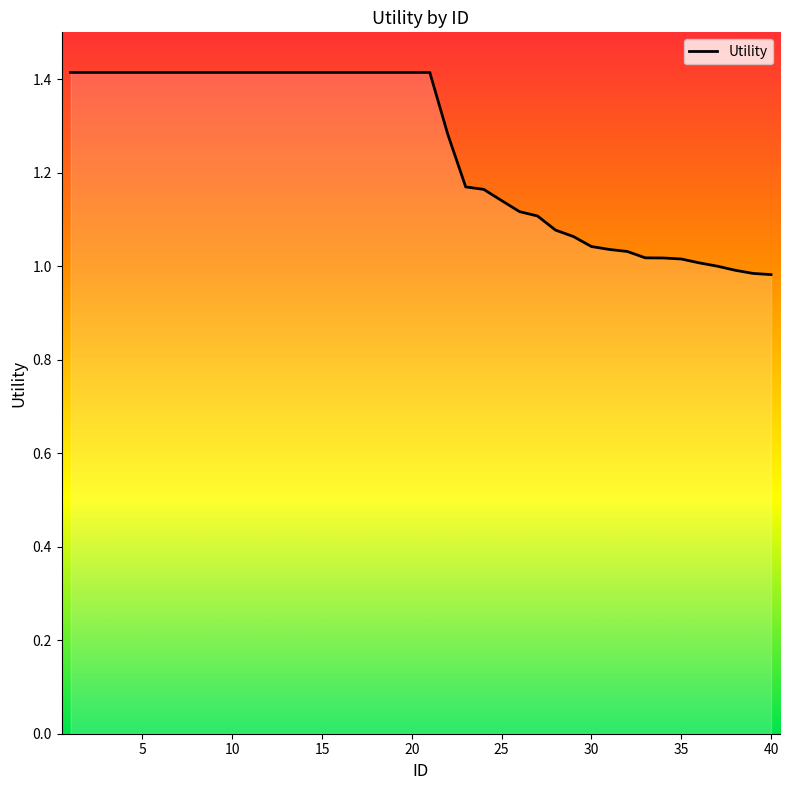

What is the difference between the maximum and minimum values?

0.4